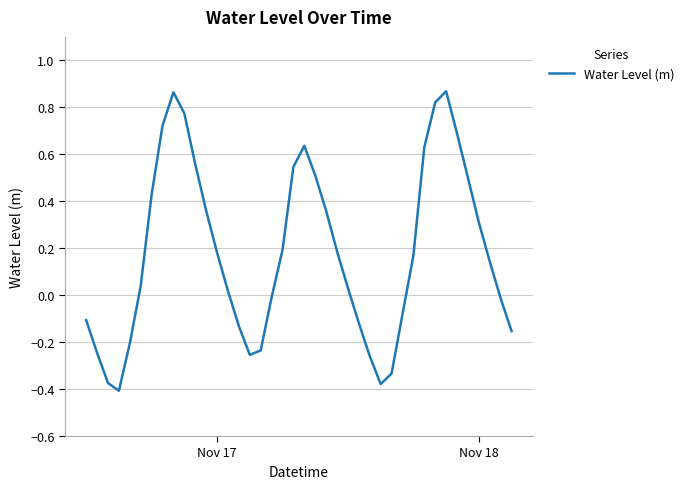

How many lines are shown in the chart?

1